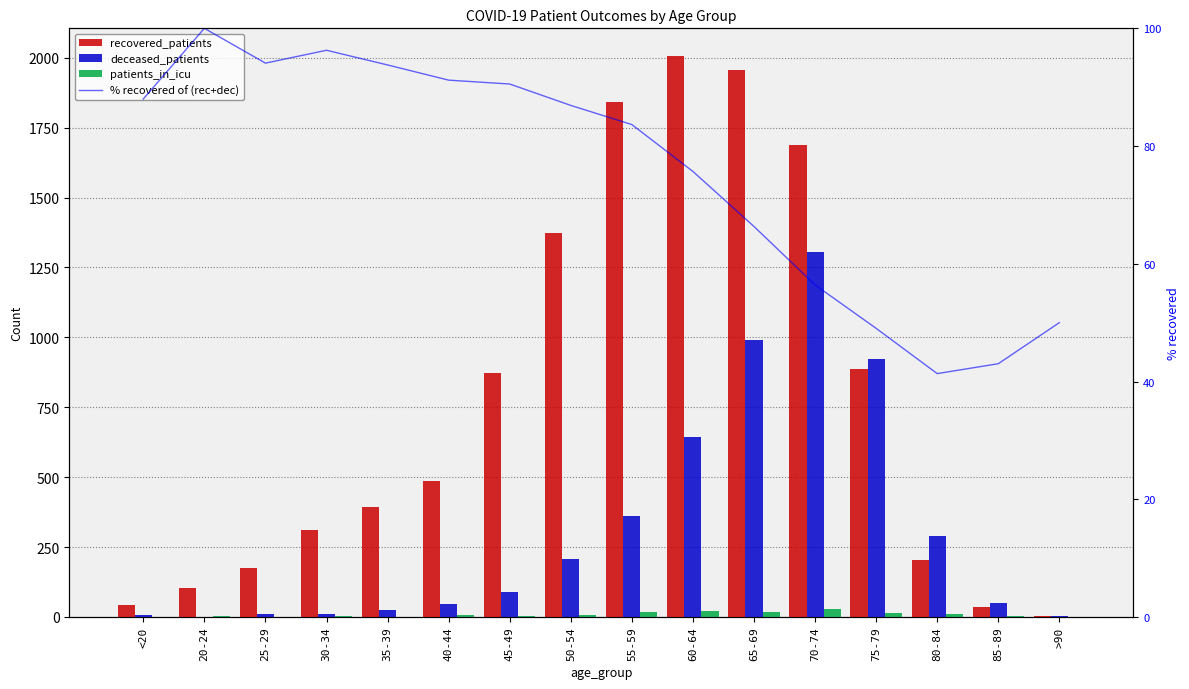

Where is patients_in_icu nearest to the value 13?

75-79